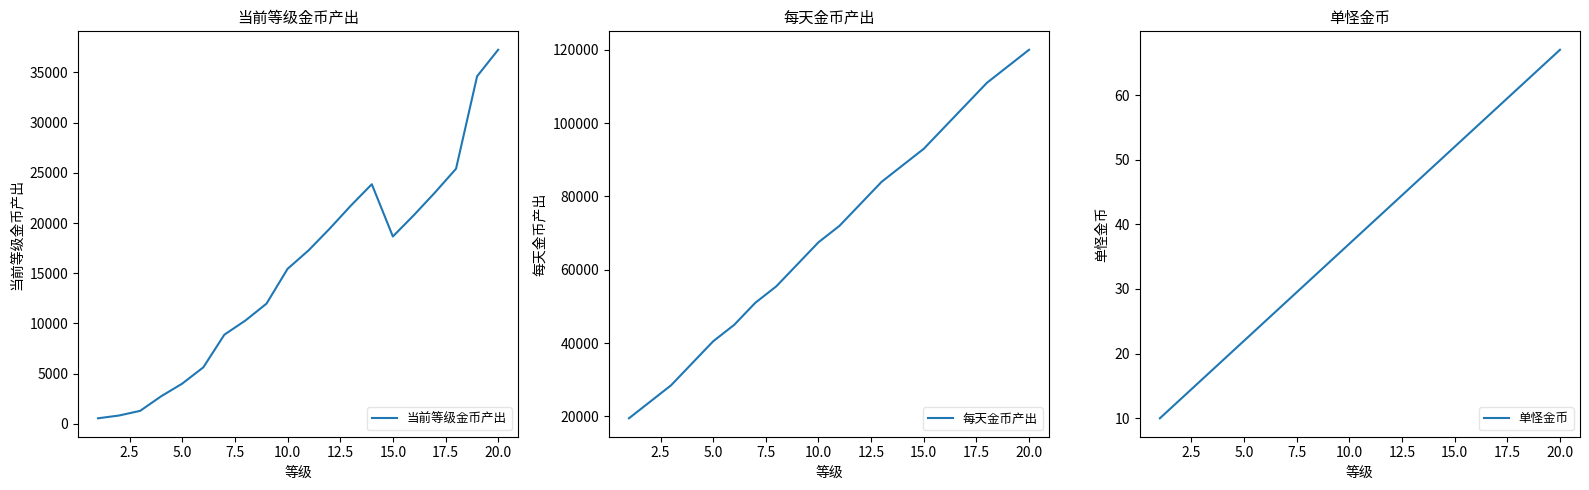

Which series has the widest spread of values?

每天金币产出